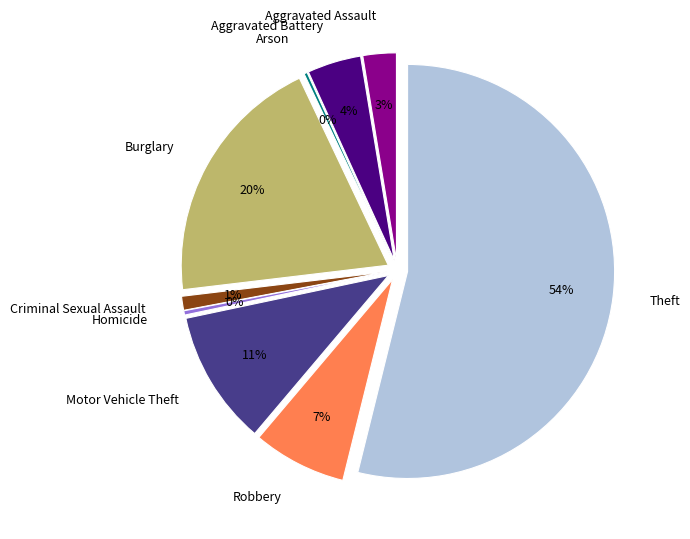

Which category has the biggest portion of the pie?

Theft